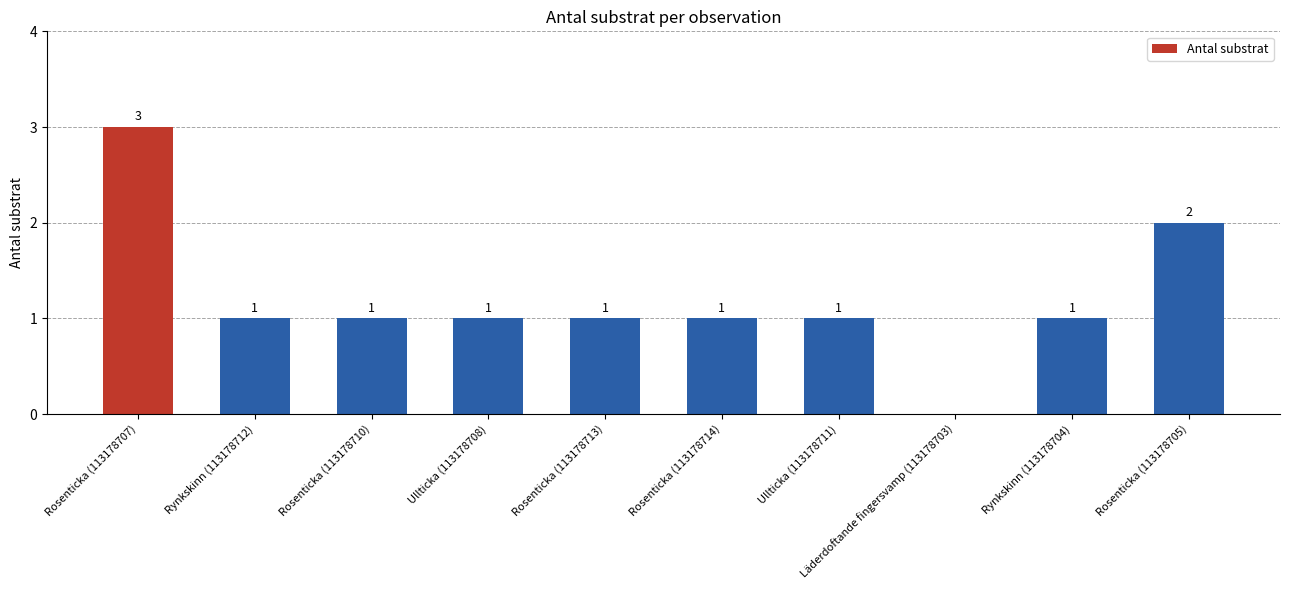

The value at Rynkskinn (113178704) is 1. True or false?

True